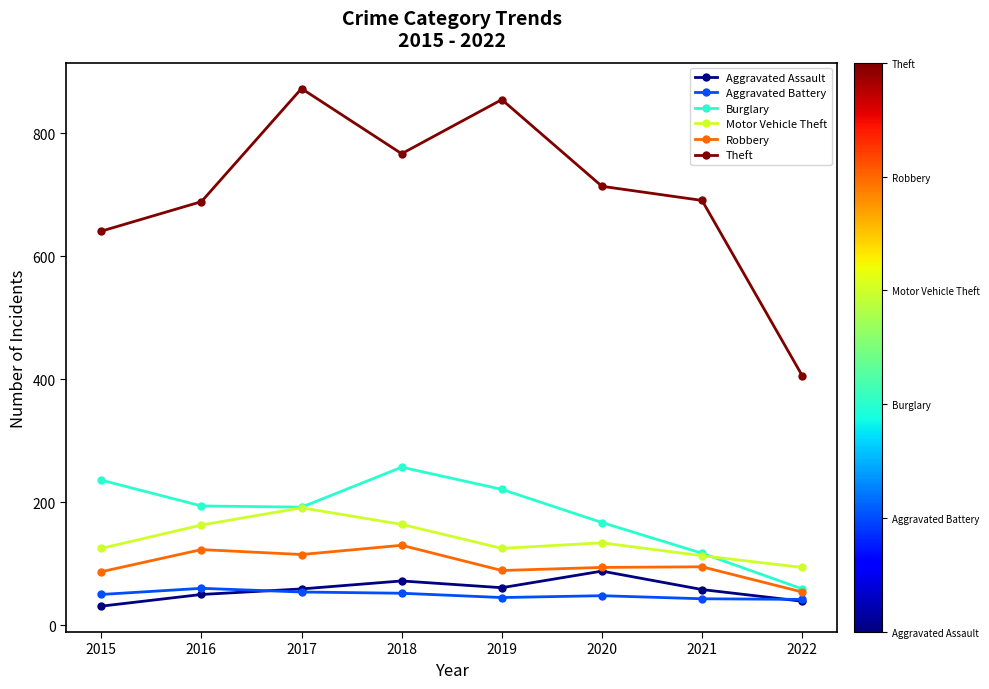

Is this an area chart (filled region under the line)?

No